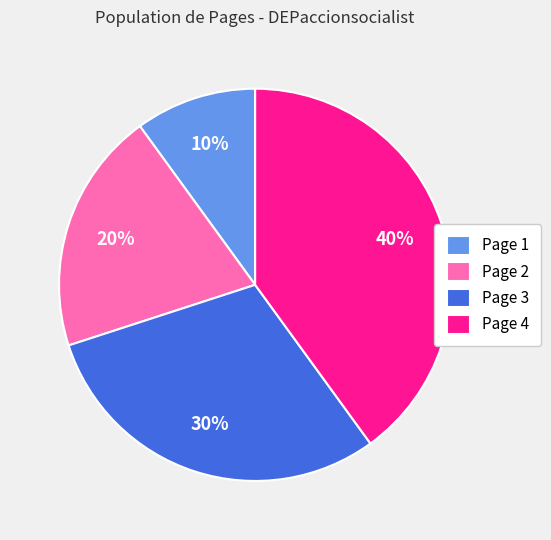

Is there a majority slice in this chart?

No